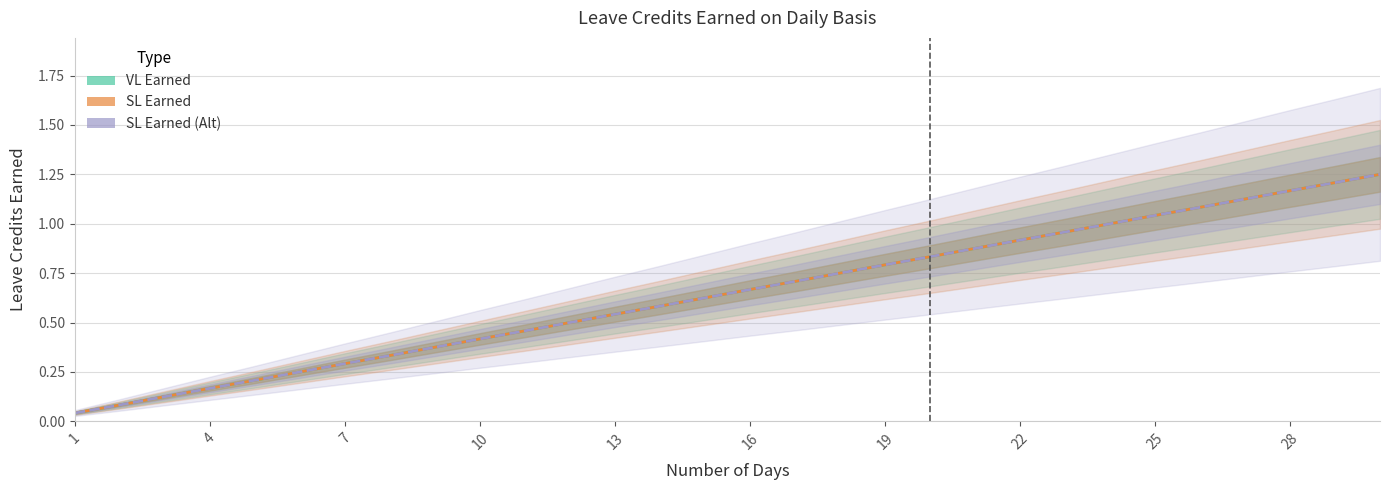

What is the difference between the maximum and minimum values in the VL Earned series?

1.2